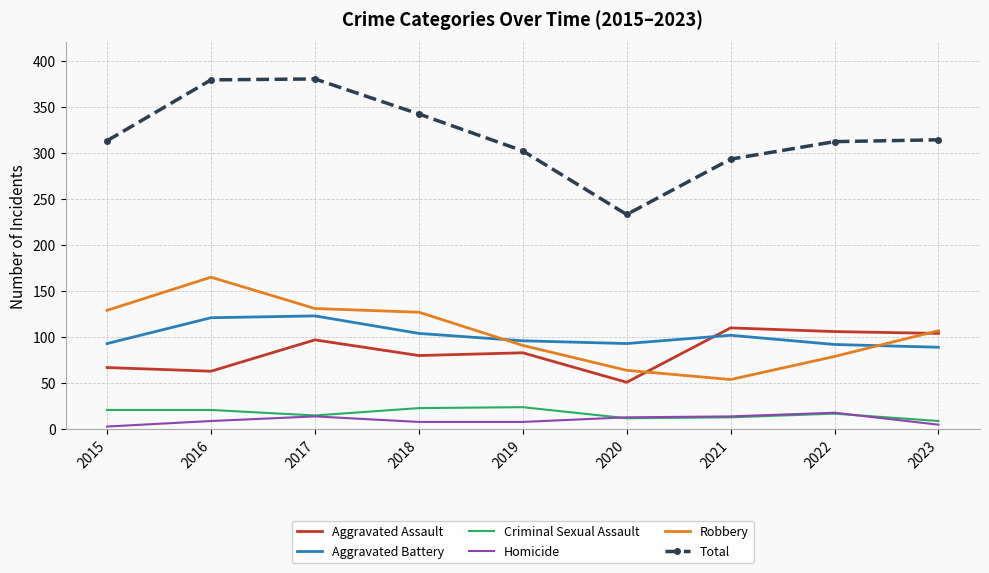

Which series changed the most between 2020 and 2021?

Total